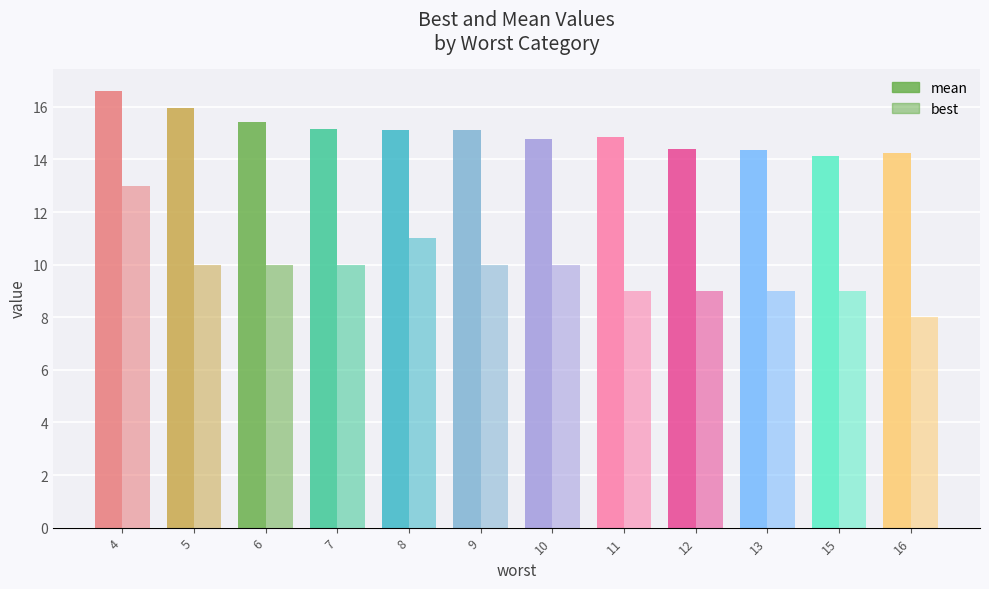

How many bars are there in total?

24